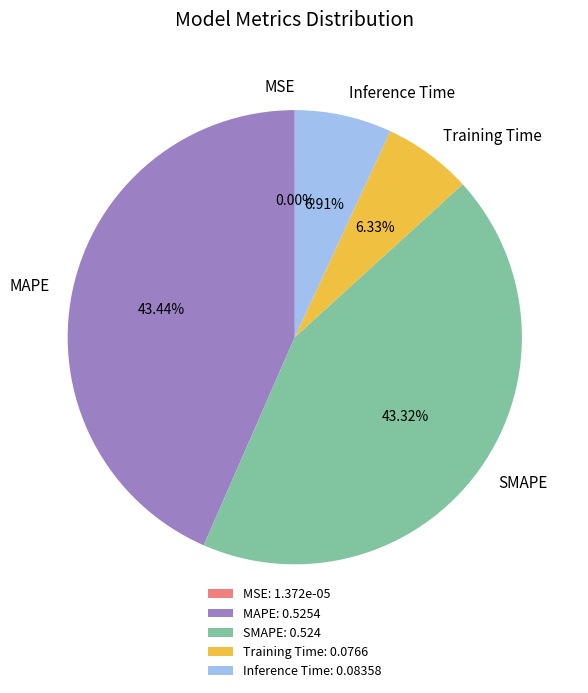

What percentage is the Training Time slice, to the nearest percent?

6%